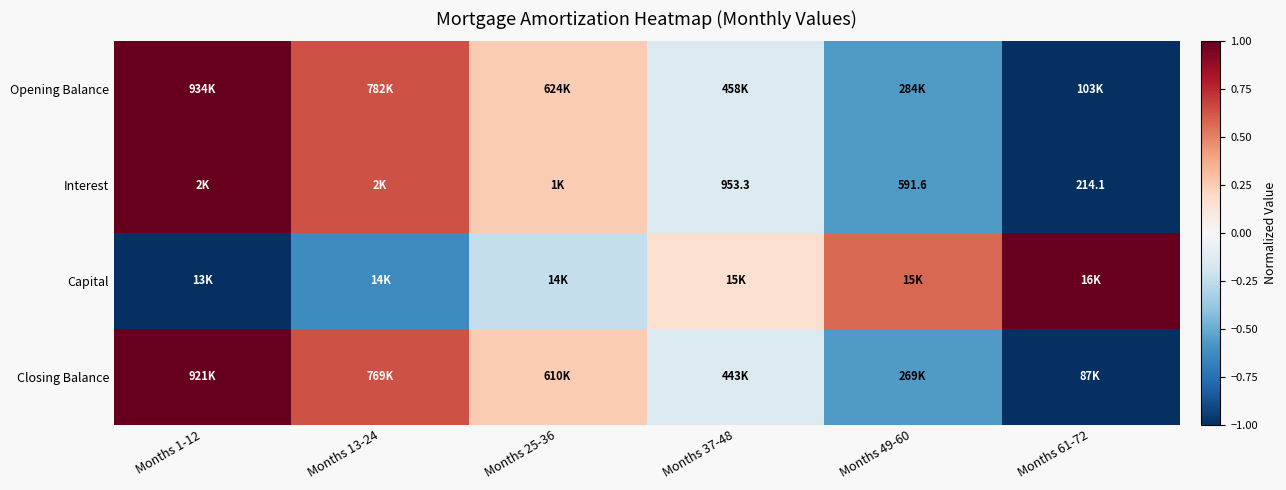

What is the sum of the Capital values at Months 25-36 and Months 1-12?

-1.2